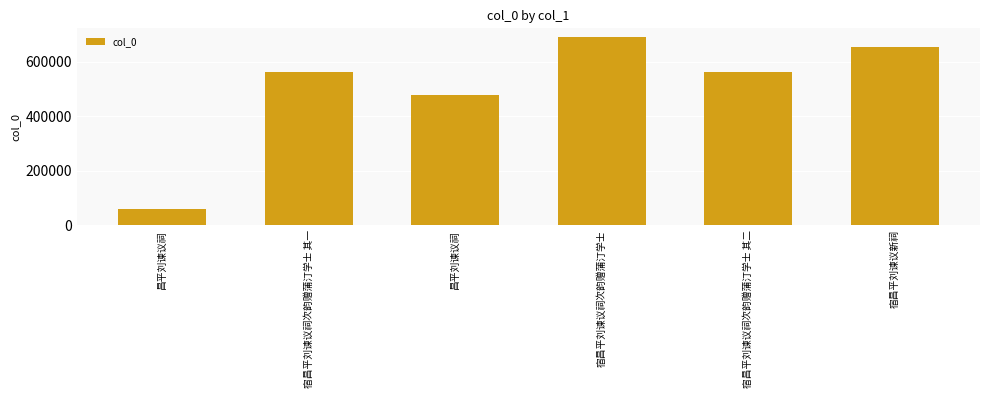

Rank the categories by value from highest to lowest.

宿昌平刘谏议祠次韵赠蒲汀学士, 宿昌平刘谏议新祠, 宿昌平刘谏议祠次韵赠蒲汀学士 其二, 宿昌平刘谏议祠次韵赠蒲汀学士 其一, 昌平刘谏议祠, 昌平刘谏议祠